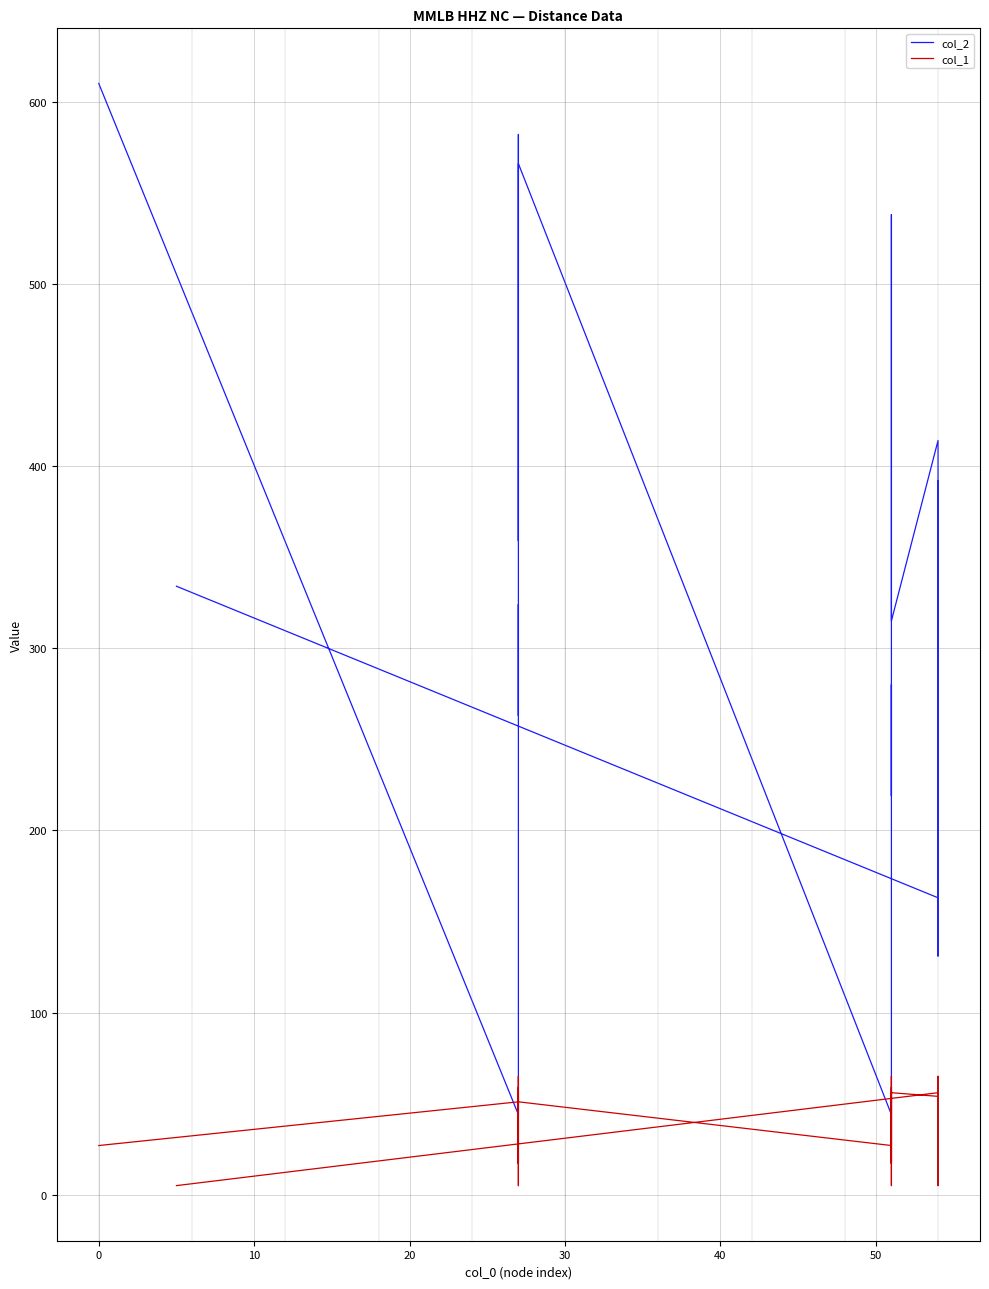

How many lines are shown in the chart?

2